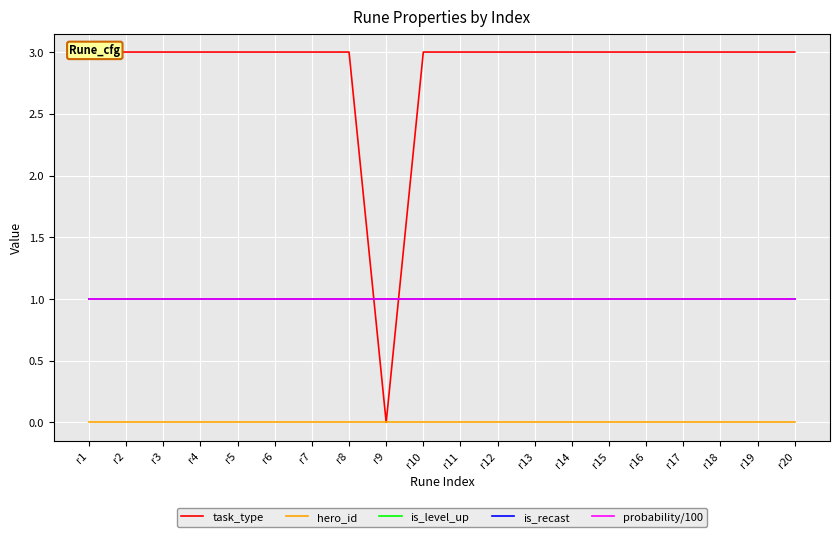

Rank the series at r10 from highest to lowest value.

task_type, is_level_up, is_recast, probability/100, hero_id